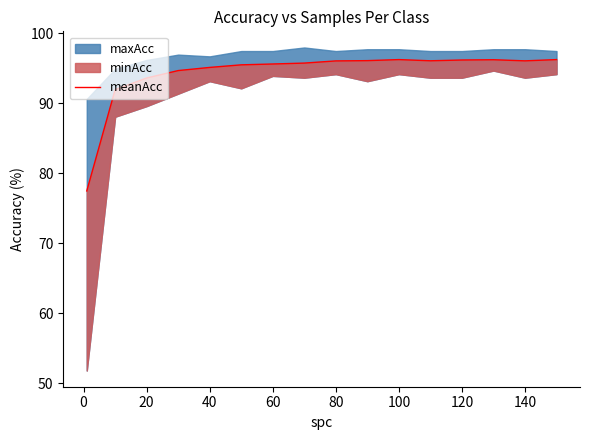

What is the average value?

94.3